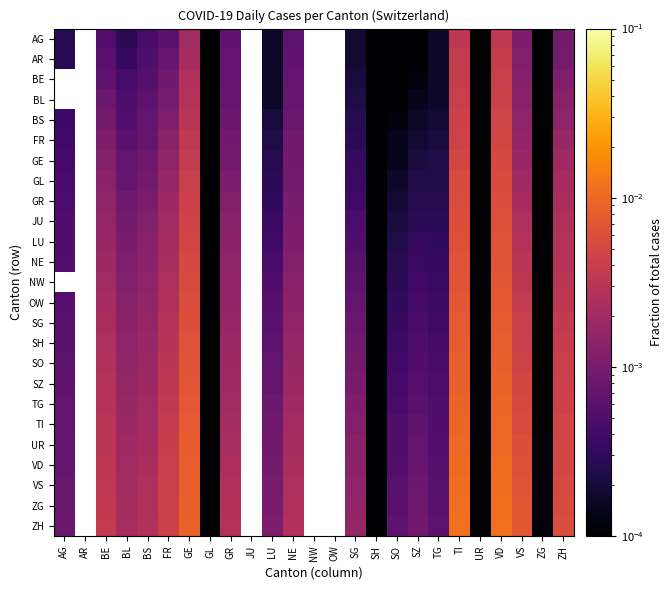

Which has a higher value, JU or AR?

AR